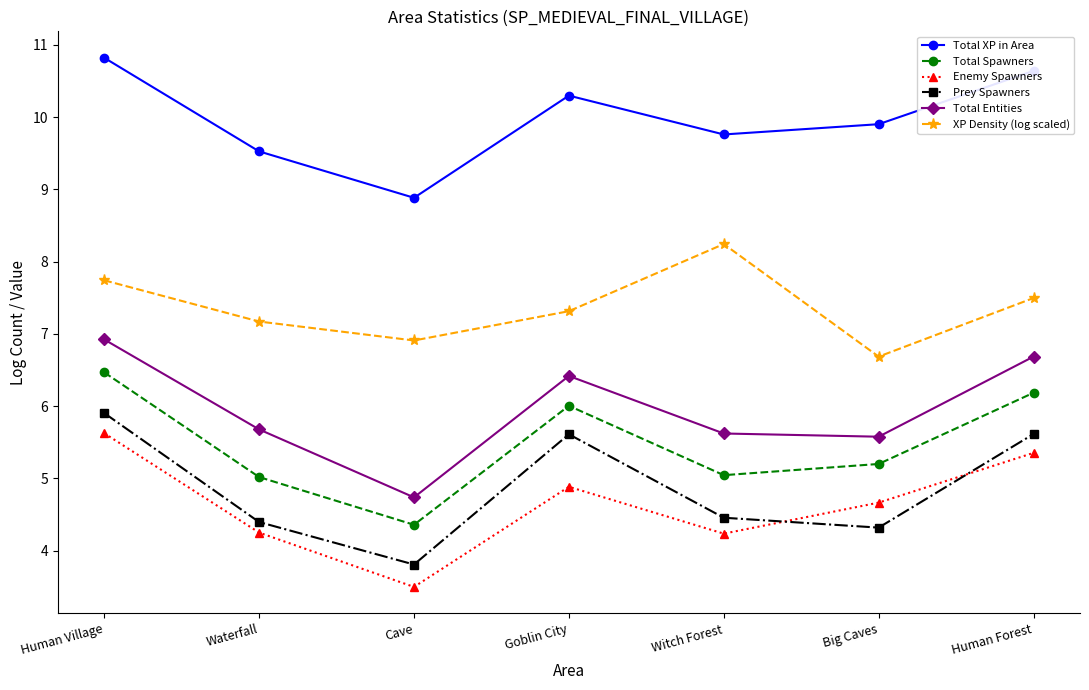

Does the chart display data point markers on the line(s)?

Yes